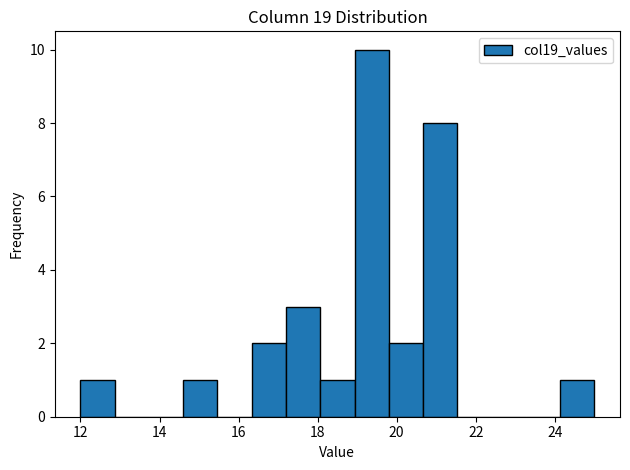

Reading left to right, list every bar in this chart as the range it spans on the x-axis followed by its height. Neither the bar edges nor the heights are printed on the chart, so give them approximately, as read against the axes.

12.0 to 12.8: 1
12.8 to 13.8: 0
13.8 to 14.6: 0
14.6 to 15.4: 1
15.4 to 16.4: 0
16.4 to 17.2: 2
17.2 to 18.0: 3
18.0 to 19.0: 1
19.0 to 19.8: 10
19.8 to 20.6: 2
20.6 to 21.6: 8
21.6 to 22.4: 0
22.4 to 23.2: 0
23.2 to 24.2: 0
24.2 to 25.0: 1